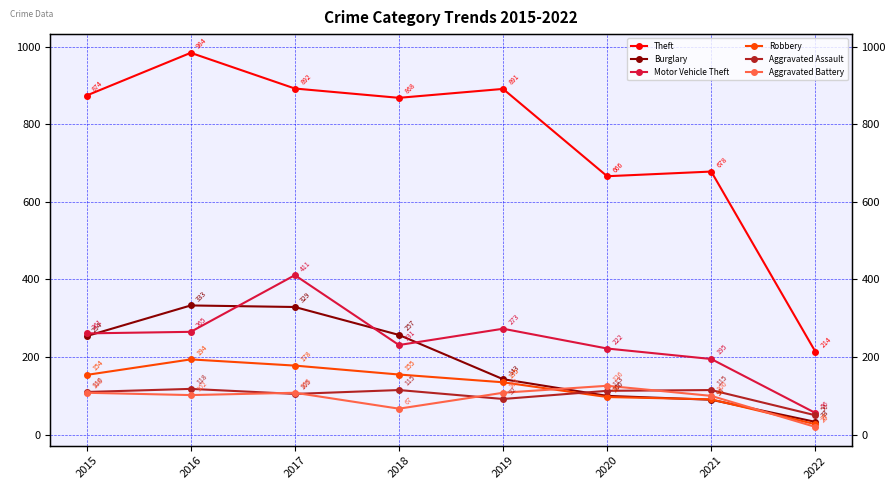

Which series has the largest total across all categories?

Theft